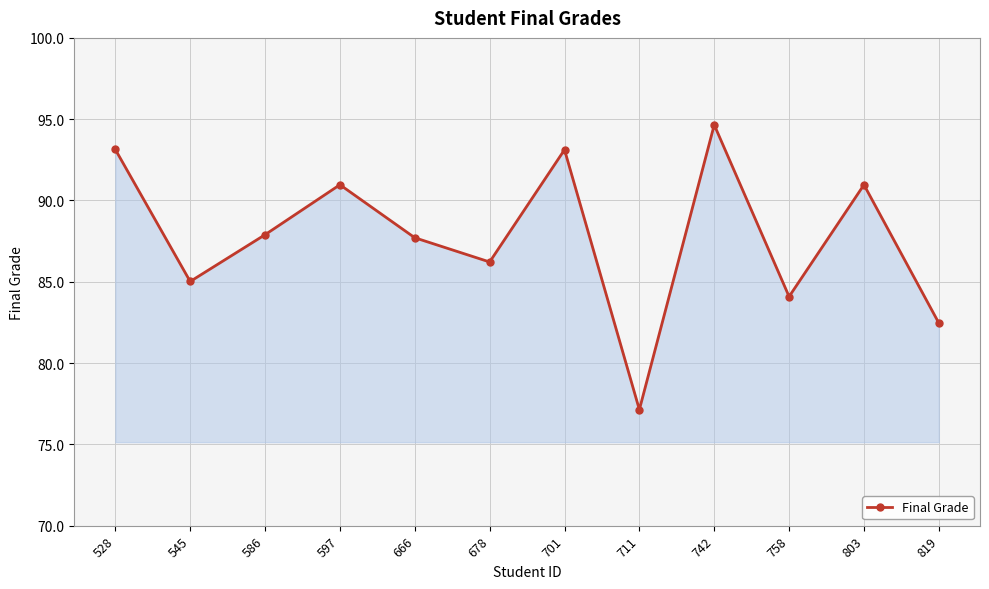

The chart shows a value of 137.8 at 528. True or false?

False